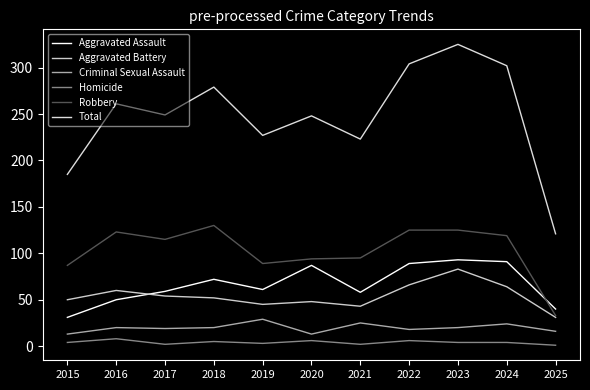

Rank the categories by Aggravated Assault value from highest to lowest.

2023, 2024, 2022, 2020, 2018, 2019, 2017, 2021, 2016, 2025, 2015